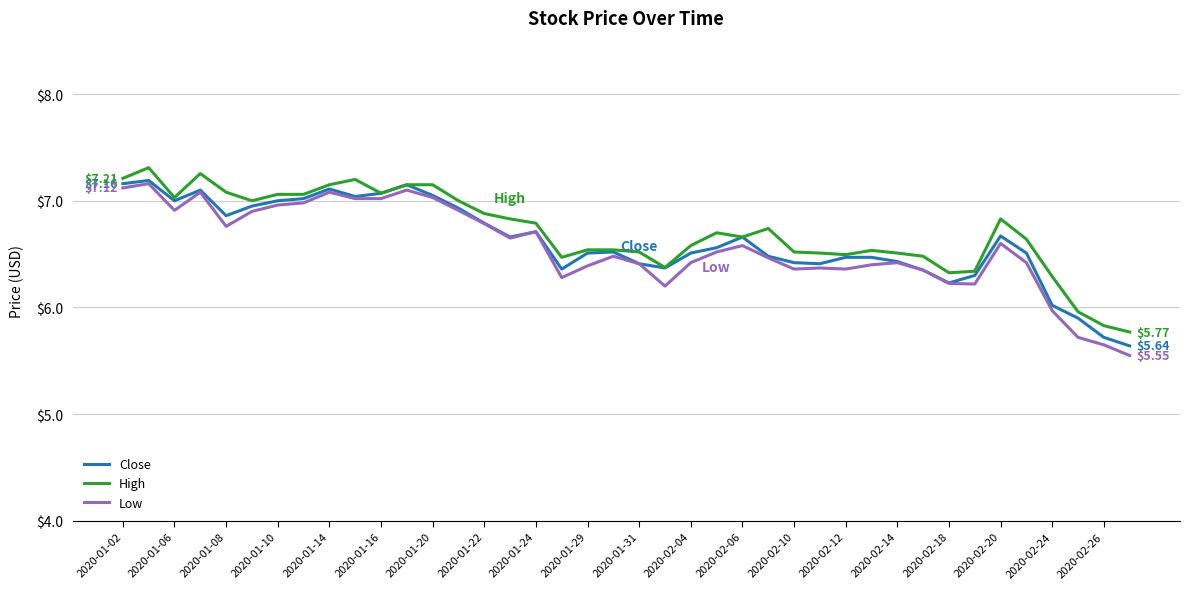

Which series has the largest range (max minus min)?

Low